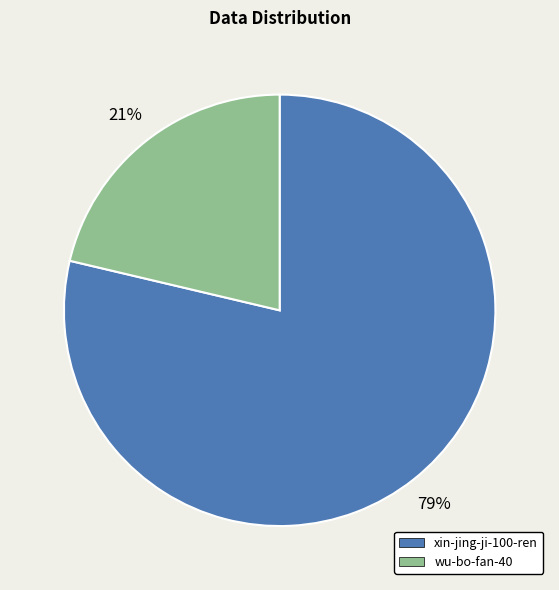

Which slice is the largest?

xin-jing-ji-100-ren